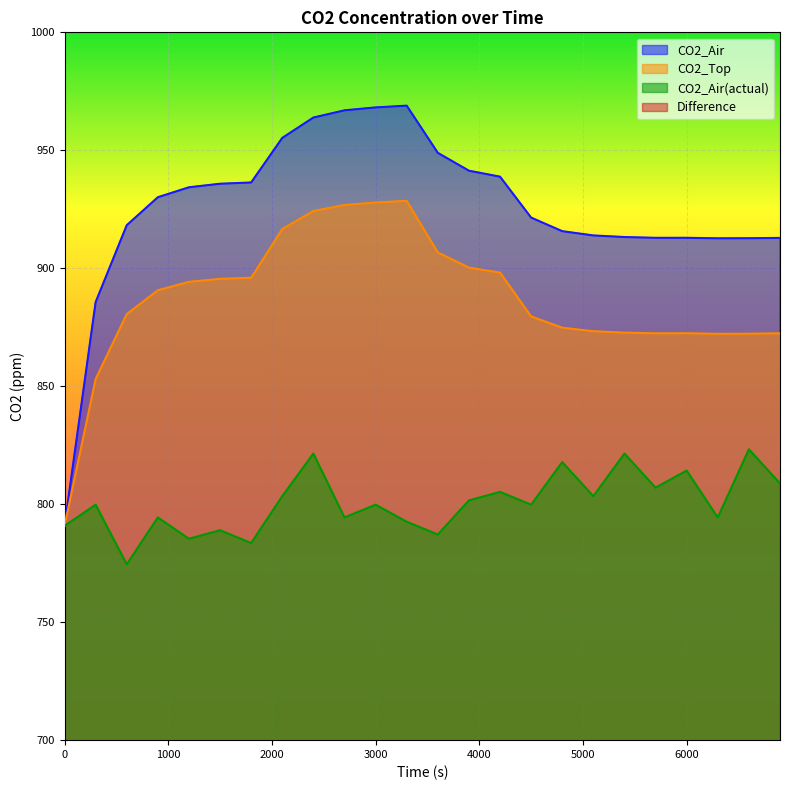

How many values in the Difference series exceed 135?

12